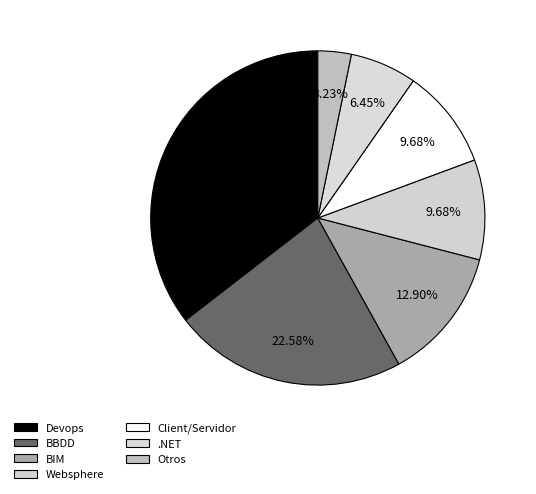

To the nearest percent, what is the difference between the largest and smallest slice percentages?

32%